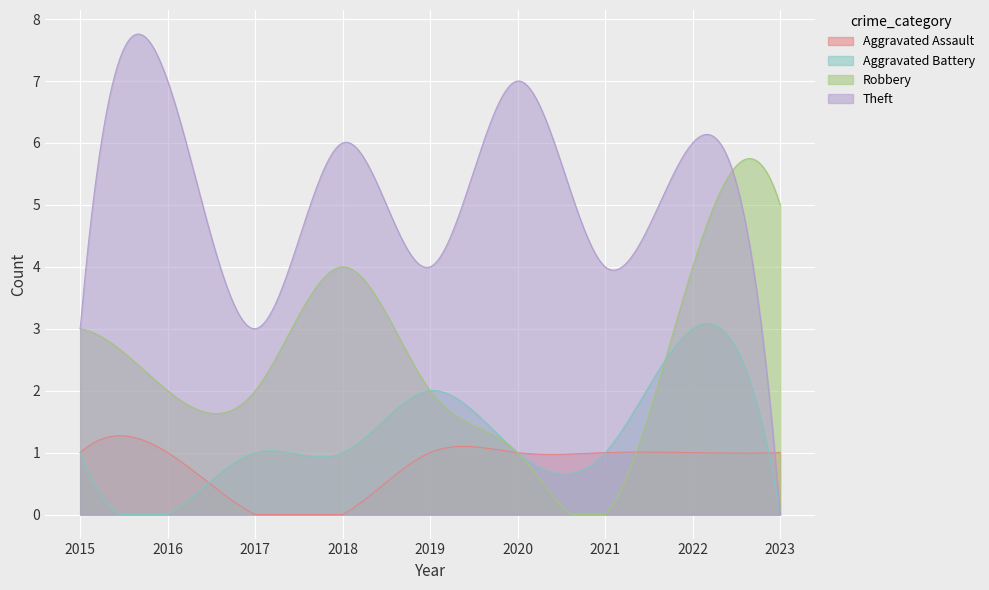

How many intersections are there between Robbery and Theft?

1